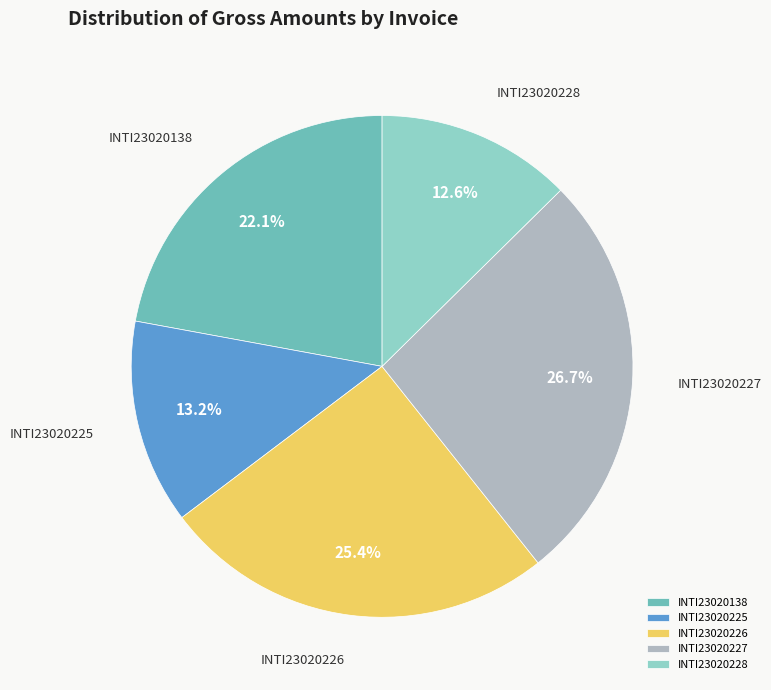

To the nearest percent, what is the difference between the INTI23020226 and INTI23020225 slice percentages?

12%